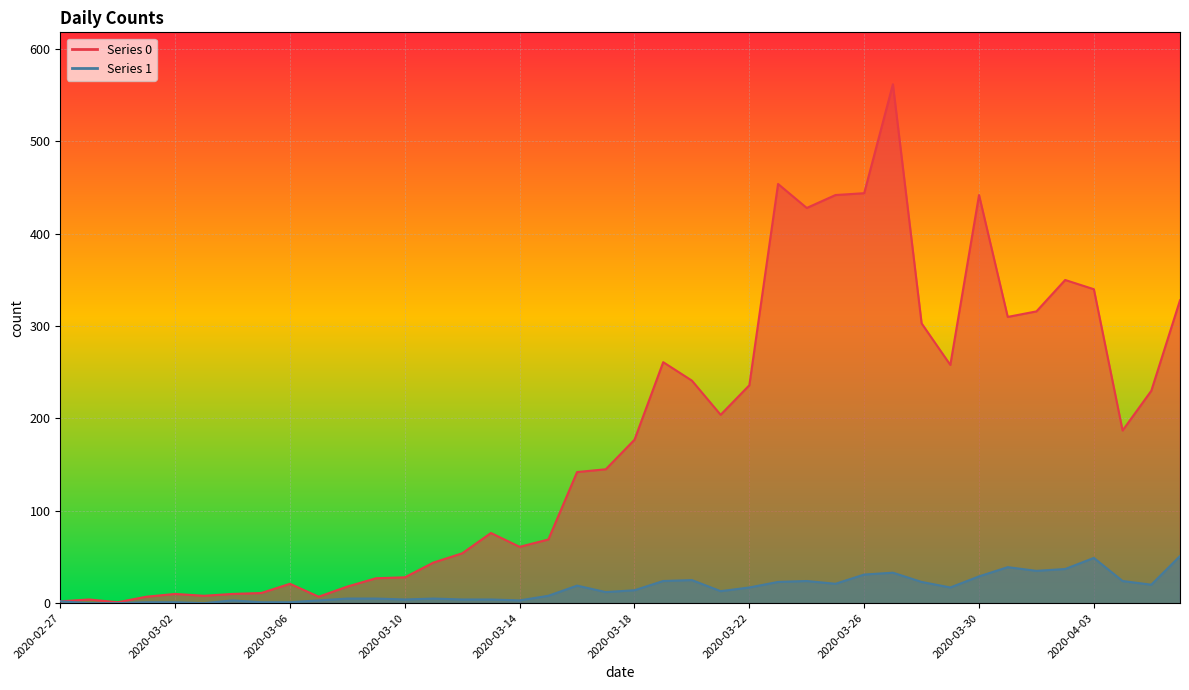

At which label does 1 reach its peak?

2020-04-06